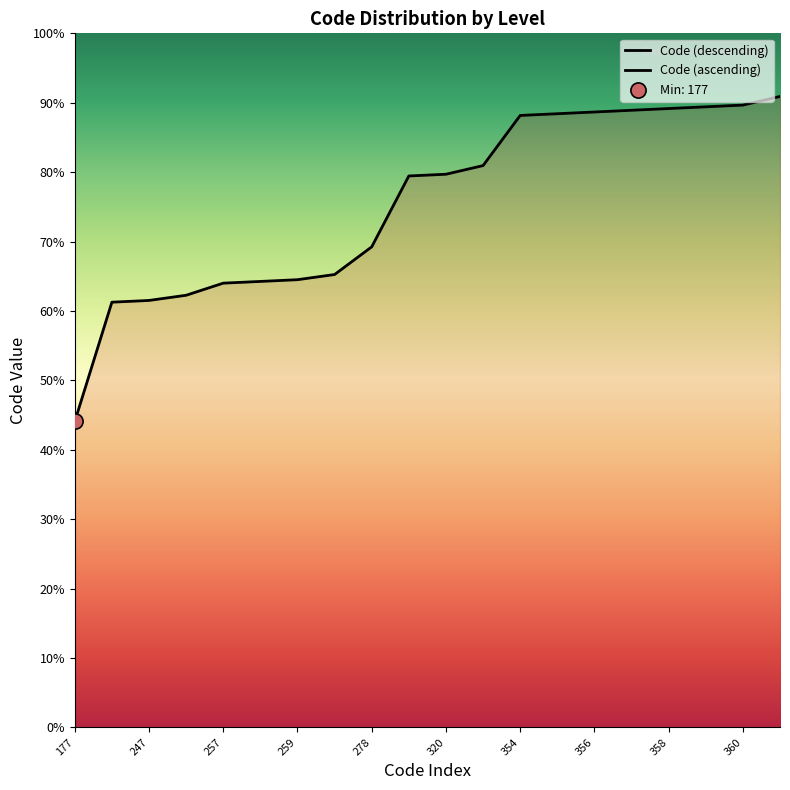

What is the ratio of the value at 319 to the value at 359?

0.9